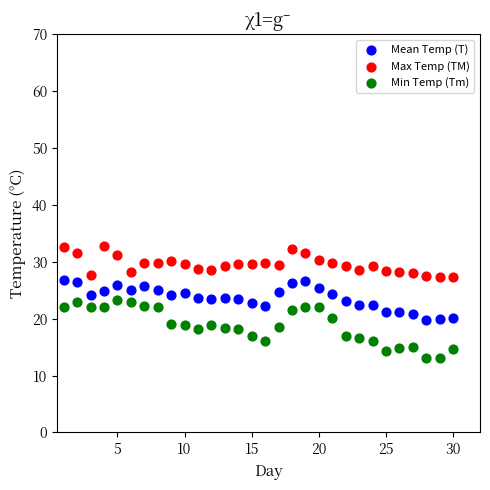

What are all the series names shown in the legend?

Mean Temp (T), Max Temp (TM), Min Temp (Tm)